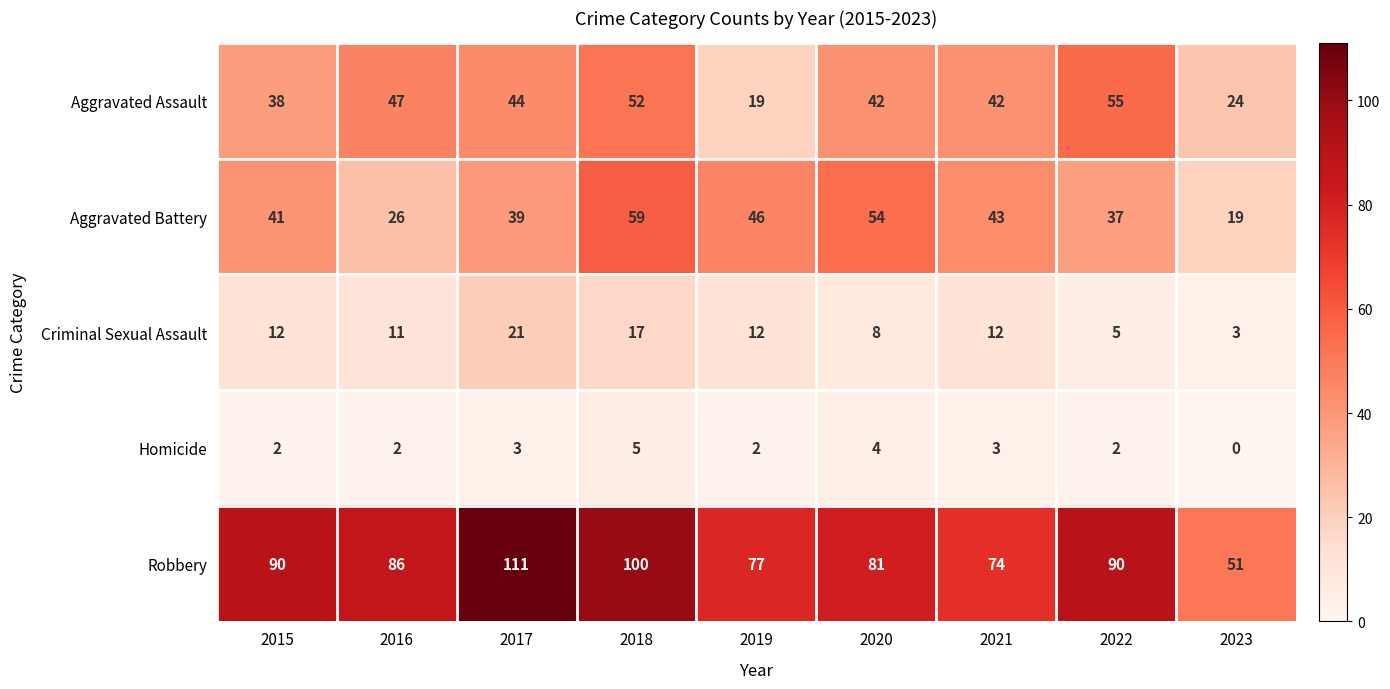

Which series has the largest total across all categories?

Robbery